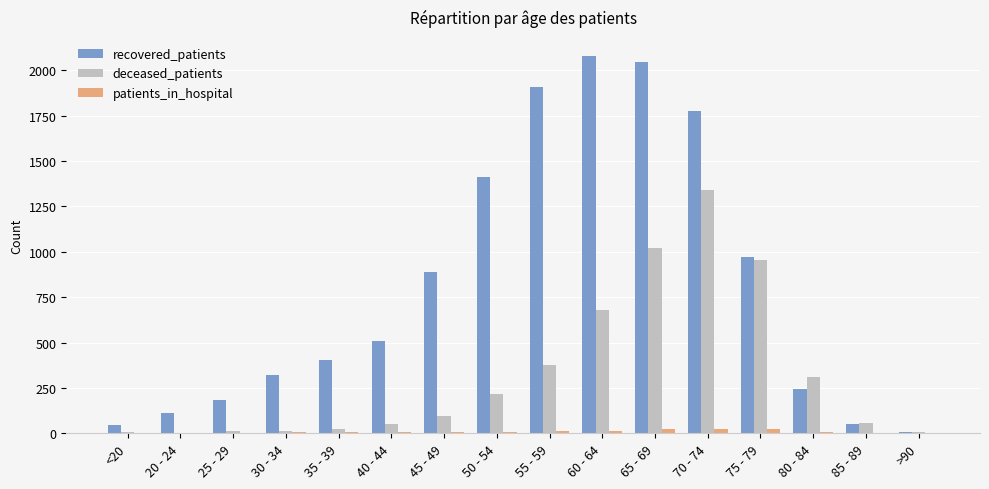

Which series has the largest total across all categories?

recovered_patients